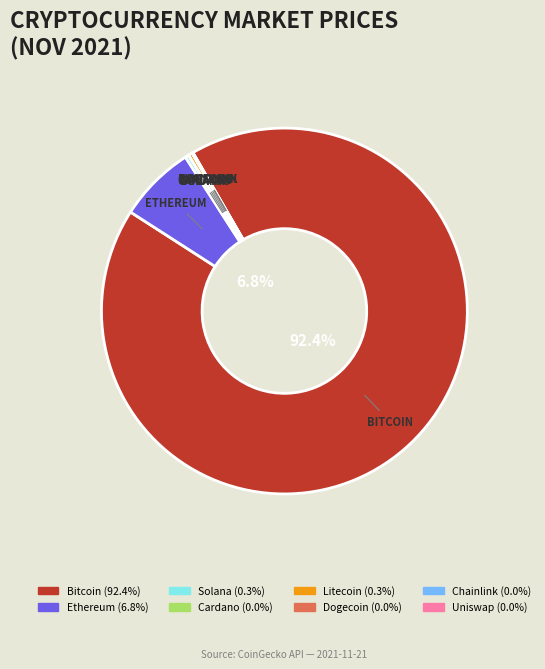

Does any single category account for the majority?

Yes